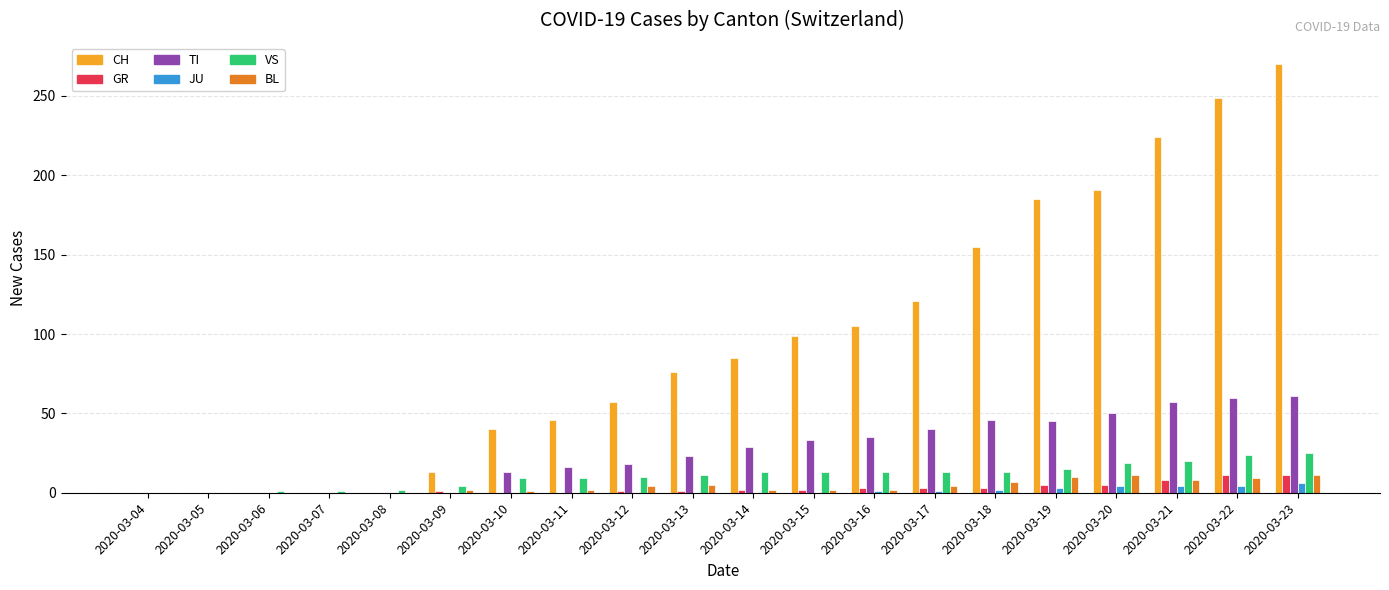

What is the greatest value displayed?

270